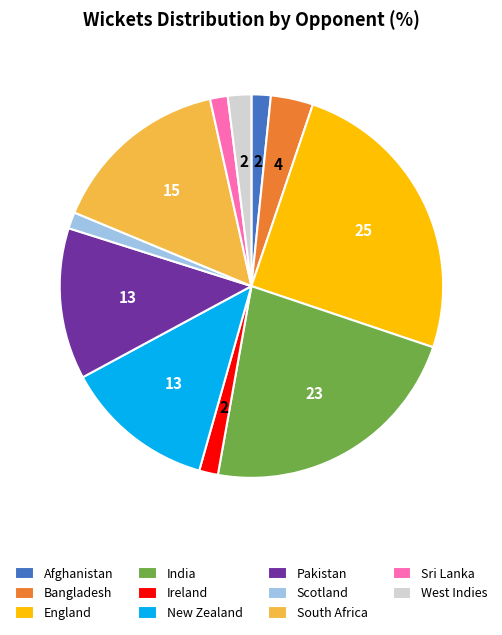

The Scotland slice represents 1% of the pie. True or false?

True